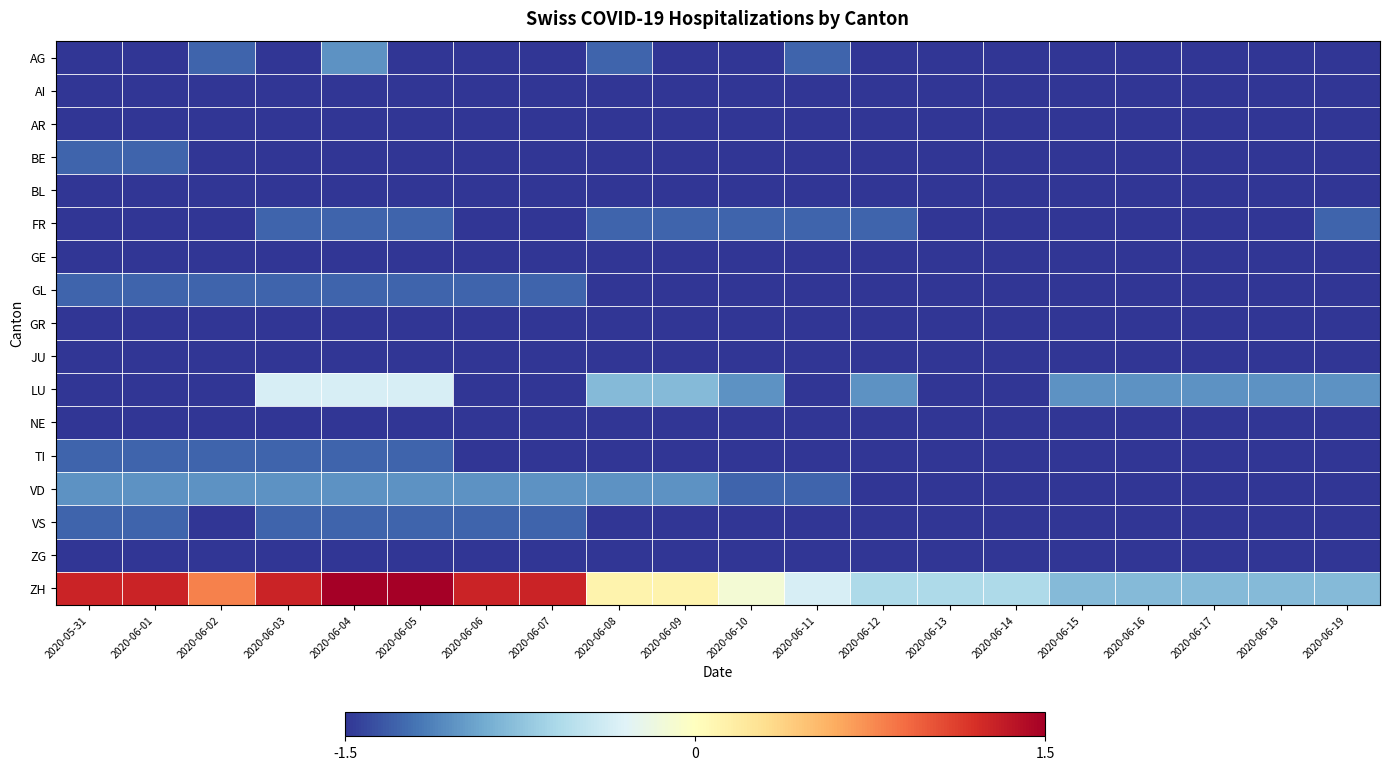

Reading left to right, transcribe all the data shown in this chart.

AG: 2020-05-31=-1.5	2020-06-01=-1.5	2020-06-02=-1.3	2020-06-03=-1.5	2020-06-04=-1.0	2020-06-05=-1.5	2020-06-06=-1.5	2020-06-07=-1.5	2020-06-08=-1.3	2020-06-09=-1.5	2020-06-10=-1.5	2020-06-11=-1.3	2020-06-12=-1.5	2020-06-13=-1.5	2020-06-14=-1.5	2020-06-15=-1.5	2020-06-16=-1.5	2020-06-17=-1.5	2020-06-18=-1.5	2020-06-19=-1.5
AI: 2020-05-31=-1.5	2020-06-01=-1.5	2020-06-02=-1.5	2020-06-03=-1.5	2020-06-04=-1.5	2020-06-05=-1.5	2020-06-06=-1.5	2020-06-07=-1.5	2020-06-08=-1.5	2020-06-09=-1.5	2020-06-10=-1.5	2020-06-11=-1.5	2020-06-12=-1.5	2020-06-13=-1.5	2020-06-14=-1.5	2020-06-15=-1.5	2020-06-16=-1.5	2020-06-17=-1.5	2020-06-18=-1.5	2020-06-19=-1.5
AR: 2020-05-31=-1.5	2020-06-01=-1.5	2020-06-02=-1.5	2020-06-03=-1.5	2020-06-04=-1.5	2020-06-05=-1.5	2020-06-06=-1.5	2020-06-07=-1.5	2020-06-08=-1.5	2020-06-09=-1.5	2020-06-10=-1.5	2020-06-11=-1.5	2020-06-12=-1.5	2020-06-13=-1.5	2020-06-14=-1.5	2020-06-15=-1.5	2020-06-16=-1.5	2020-06-17=-1.5	2020-06-18=-1.5	2020-06-19=-1.5
BE: 2020-05-31=-1.3	2020-06-01=-1.3	2020-06-02=-1.5	2020-06-03=-1.5	2020-06-04=-1.5	2020-06-05=-1.5	2020-06-06=-1.5	2020-06-07=-1.5	2020-06-08=-1.5	2020-06-09=-1.5	2020-06-10=-1.5	2020-06-11=-1.5	2020-06-12=-1.5	2020-06-13=-1.5	2020-06-14=-1.5	2020-06-15=-1.5	2020-06-16=-1.5	2020-06-17=-1.5	2020-06-18=-1.5	2020-06-19=-1.5
BL: 2020-05-31=-1.5	2020-06-01=-1.5	2020-06-02=-1.5	2020-06-03=-1.5	2020-06-04=-1.5	2020-06-05=-1.5	2020-06-06=-1.5	2020-06-07=-1.5	2020-06-08=-1.5	2020-06-09=-1.5	2020-06-10=-1.5	2020-06-11=-1.5	2020-06-12=-1.5	2020-06-13=-1.5	2020-06-14=-1.5	2020-06-15=-1.5	2020-06-16=-1.5	2020-06-17=-1.5	2020-06-18=-1.5	2020-06-19=-1.5
FR: 2020-05-31=-1.5	2020-06-01=-1.5	2020-06-02=-1.5	2020-06-03=-1.3	2020-06-04=-1.3	2020-06-05=-1.3	2020-06-06=-1.5	2020-06-07=-1.5	2020-06-08=-1.3	2020-06-09=-1.3	2020-06-10=-1.3	2020-06-11=-1.3	2020-06-12=-1.3	2020-06-13=-1.5	2020-06-14=-1.5	2020-06-15=-1.5	2020-06-16=-1.5	2020-06-17=-1.5	2020-06-18=-1.5	2020-06-19=-1.3
GE: 2020-05-31=-1.5	2020-06-01=-1.5	2020-06-02=-1.5	2020-06-03=-1.5	2020-06-04=-1.5	2020-06-05=-1.5	2020-06-06=-1.5	2020-06-07=-1.5	2020-06-08=-1.5	2020-06-09=-1.5	2020-06-10=-1.5	2020-06-11=-1.5	2020-06-12=-1.5	2020-06-13=-1.5	2020-06-14=-1.5	2020-06-15=-1.5	2020-06-16=-1.5	2020-06-17=-1.5	2020-06-18=-1.5	2020-06-19=-1.5
GL: 2020-05-31=-1.3	2020-06-01=-1.3	2020-06-02=-1.3	2020-06-03=-1.3	2020-06-04=-1.3	2020-06-05=-1.3	2020-06-06=-1.3	2020-06-07=-1.3	2020-06-08=-1.5	2020-06-09=-1.5	2020-06-10=-1.5	2020-06-11=-1.5	2020-06-12=-1.5	2020-06-13=-1.5	2020-06-14=-1.5	2020-06-15=-1.5	2020-06-16=-1.5	2020-06-17=-1.5	2020-06-18=-1.5	2020-06-19=-1.5
GR: 2020-05-31=-1.5	2020-06-01=-1.5	2020-06-02=-1.5	2020-06-03=-1.5	2020-06-04=-1.5	2020-06-05=-1.5	2020-06-06=-1.5	2020-06-07=-1.5	2020-06-08=-1.5	2020-06-09=-1.5	2020-06-10=-1.5	2020-06-11=-1.5	2020-06-12=-1.5	2020-06-13=-1.5	2020-06-14=-1.5	2020-06-15=-1.5	2020-06-16=-1.5	2020-06-17=-1.5	2020-06-18=-1.5	2020-06-19=-1.5
JU: 2020-05-31=-1.5	2020-06-01=-1.5	2020-06-02=-1.5	2020-06-03=-1.5	2020-06-04=-1.5	2020-06-05=-1.5	2020-06-06=-1.5	2020-06-07=-1.5	2020-06-08=-1.5	2020-06-09=-1.5	2020-06-10=-1.5	2020-06-11=-1.5	2020-06-12=-1.5	2020-06-13=-1.5	2020-06-14=-1.5	2020-06-15=-1.5	2020-06-16=-1.5	2020-06-17=-1.5	2020-06-18=-1.5	2020-06-19=-1.5
LU: 2020-05-31=-1.5	2020-06-01=-1.5	2020-06-02=-1.5	2020-06-03=-0.3	2020-06-04=-0.3	2020-06-05=-0.3	2020-06-06=-1.5	2020-06-07=-1.5	2020-06-08=-0.8	2020-06-09=-0.8	2020-06-10=-1.0	2020-06-11=-1.5	2020-06-12=-1.0	2020-06-13=-1.5	2020-06-14=-1.5	2020-06-15=-1.0	2020-06-16=-1.0	2020-06-17=-1.0	2020-06-18=-1.0	2020-06-19=-1.0
NE: 2020-05-31=-1.5	2020-06-01=-1.5	2020-06-02=-1.5	2020-06-03=-1.5	2020-06-04=-1.5	2020-06-05=-1.5	2020-06-06=-1.5	2020-06-07=-1.5	2020-06-08=-1.5	2020-06-09=-1.5	2020-06-10=-1.5	2020-06-11=-1.5	2020-06-12=-1.5	2020-06-13=-1.5	2020-06-14=-1.5	2020-06-15=-1.5	2020-06-16=-1.5	2020-06-17=-1.5	2020-06-18=-1.5	2020-06-19=-1.5
TI: 2020-05-31=-1.3	2020-06-01=-1.3	2020-06-02=-1.3	2020-06-03=-1.3	2020-06-04=-1.3	2020-06-05=-1.3	2020-06-06=-1.5	2020-06-07=-1.5	2020-06-08=-1.5	2020-06-09=-1.5	2020-06-10=-1.5	2020-06-11=-1.5	2020-06-12=-1.5	2020-06-13=-1.5	2020-06-14=-1.5	2020-06-15=-1.5	2020-06-16=-1.5	2020-06-17=-1.5	2020-06-18=-1.5	2020-06-19=-1.5
VD: 2020-05-31=-1.0	2020-06-01=-1.0	2020-06-02=-1.0	2020-06-03=-1.0	2020-06-04=-1.0	2020-06-05=-1.0	2020-06-06=-1.0	2020-06-07=-1.0	2020-06-08=-1.0	2020-06-09=-1.0	2020-06-10=-1.3	2020-06-11=-1.3	2020-06-12=-1.5	2020-06-13=-1.5	2020-06-14=-1.5	2020-06-15=-1.5	2020-06-16=-1.5	2020-06-17=-1.5	2020-06-18=-1.5	2020-06-19=-1.5
VS: 2020-05-31=-1.3	2020-06-01=-1.3	2020-06-02=-1.5	2020-06-03=-1.3	2020-06-04=-1.3	2020-06-05=-1.3	2020-06-06=-1.3	2020-06-07=-1.3	2020-06-08=-1.5	2020-06-09=-1.5	2020-06-10=-1.5	2020-06-11=-1.5	2020-06-12=-1.5	2020-06-13=-1.5	2020-06-14=-1.5	2020-06-15=-1.5	2020-06-16=-1.5	2020-06-17=-1.5	2020-06-18=-1.5	2020-06-19=-1.5
ZG: 2020-05-31=-1.5	2020-06-01=-1.5	2020-06-02=-1.5	2020-06-03=-1.5	2020-06-04=-1.5	2020-06-05=-1.5	2020-06-06=-1.5	2020-06-07=-1.5	2020-06-08=-1.5	2020-06-09=-1.5	2020-06-10=-1.5	2020-06-11=-1.5	2020-06-12=-1.5	2020-06-13=-1.5	2020-06-14=-1.5	2020-06-15=-1.5	2020-06-16=-1.5	2020-06-17=-1.5	2020-06-18=-1.5	2020-06-19=-1.5
ZH: 2020-05-31=1.3	2020-06-01=1.3	2020-06-02=0.8	2020-06-03=1.3	2020-06-04=1.5	2020-06-05=1.5	2020-06-06=1.3	2020-06-07=1.3	2020-06-08=0.1	2020-06-09=0.1	2020-06-10=-0.1	2020-06-11=-0.3	2020-06-12=-0.6	2020-06-13=-0.6	2020-06-14=-0.6	2020-06-15=-0.8	2020-06-16=-0.8	2020-06-17=-0.8	2020-06-18=-0.8	2020-06-19=-0.8